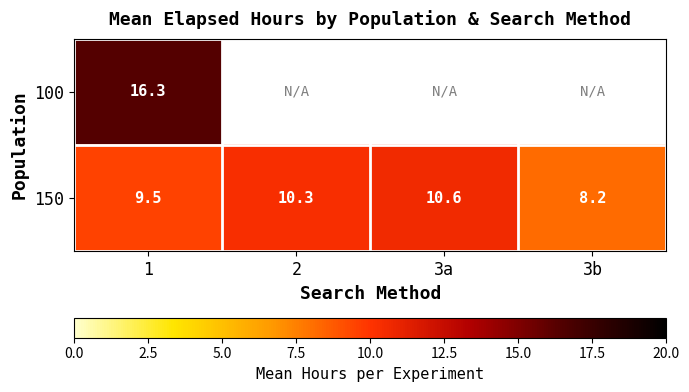

What is the average value of the 150 series?

9.7